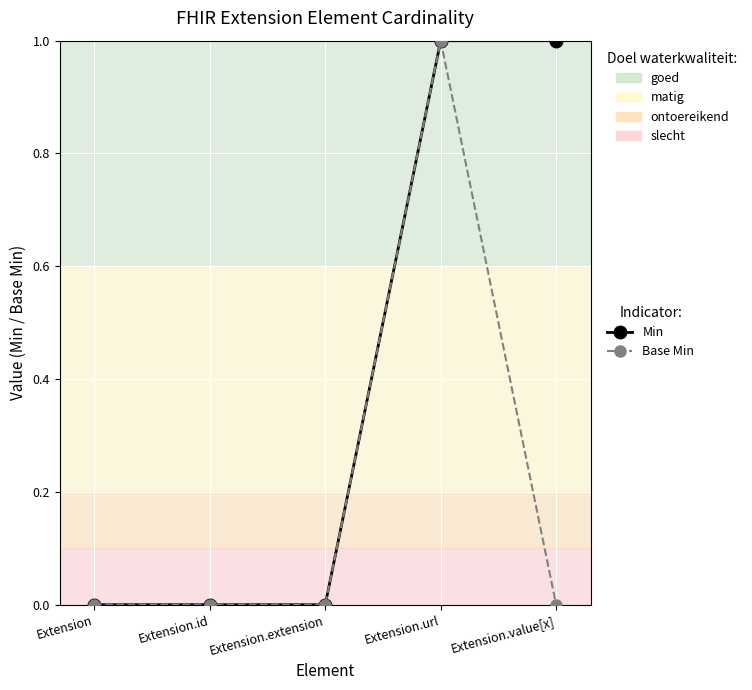

True or false: Min has a value of 1 at Extension.extension.

False